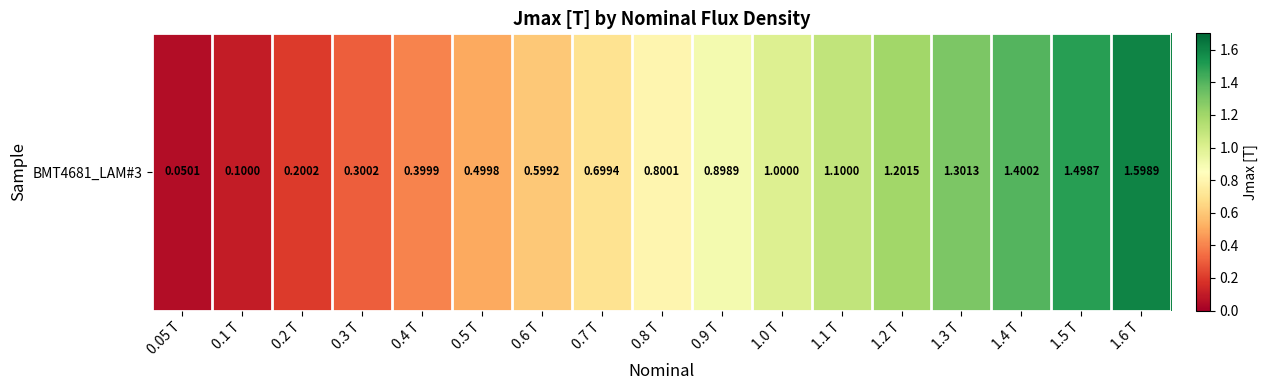

The value at 0.5 T is 0.1. True or false?

False